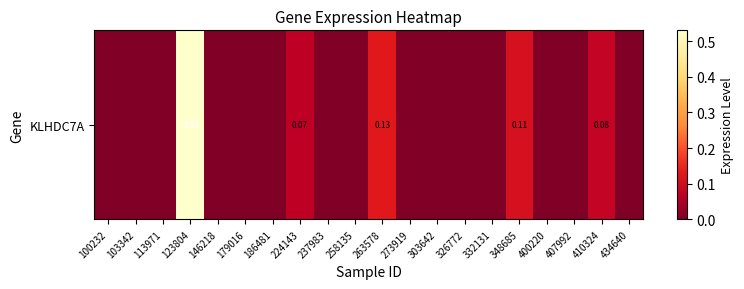

Reading left to right, list all the values displayed in this chart.

0.0	0.0	0.0	0.5	0.0	0.0	0.0	0.1	0.0	0.0	0.1	0.0	0.0	0.0	0.0	0.1	0.0	0.0	0.1	0.0